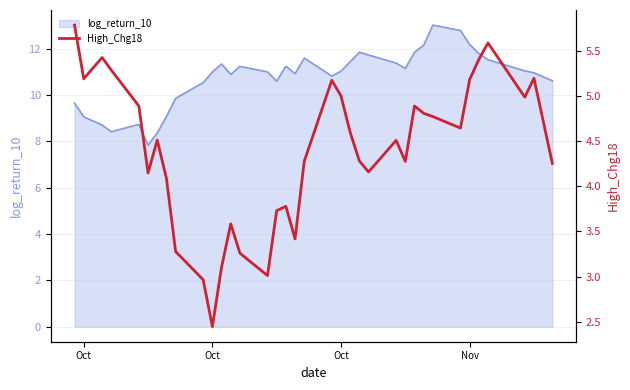

How many data points in High_Chg18 are above 4?

26